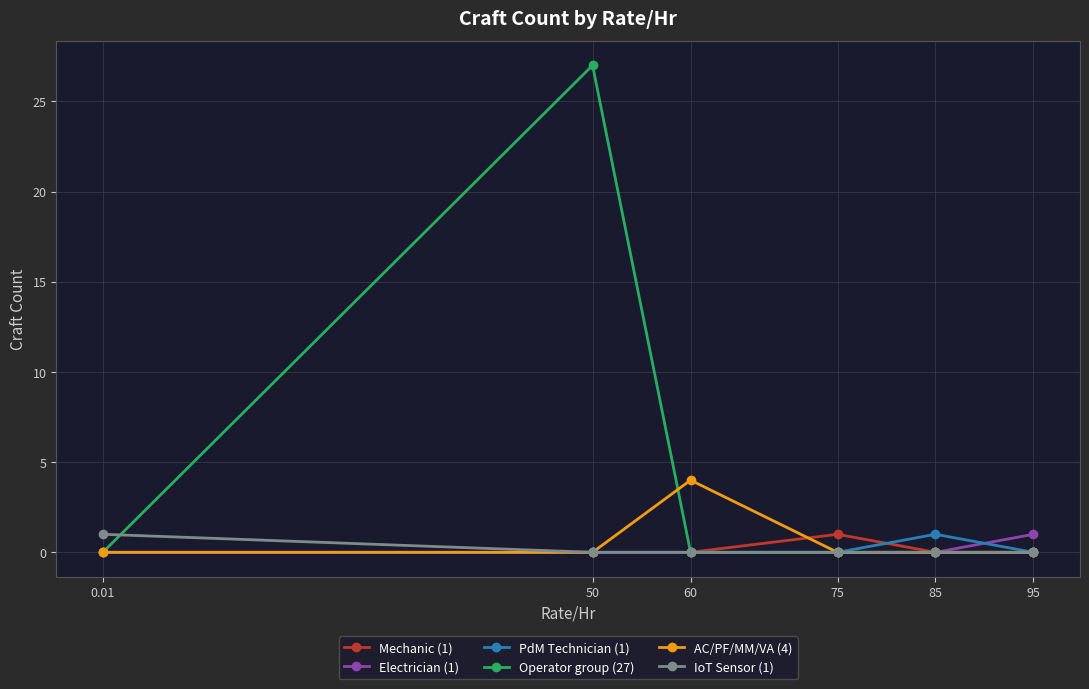

Reading left to right, what are all the values shown in this chart?

Mechanic (1): 0.01=0	50=0	60=0	75=1	85=0	95=0
Electrician (1): 0.01=0	50=0	60=0	75=0	85=0	95=1
PdM Technician (1): 0.01=0	50=0	60=0	75=0	85=1	95=0
Operator group (27): 0.01=0	50=27	60=0	75=0	85=0	95=0
AC/PF/MM/VA (4): 0.01=0	50=0	60=4	75=0	85=0	95=0
IoT Sensor (1): 0.01=1	50=0	60=0	75=0	85=0	95=0